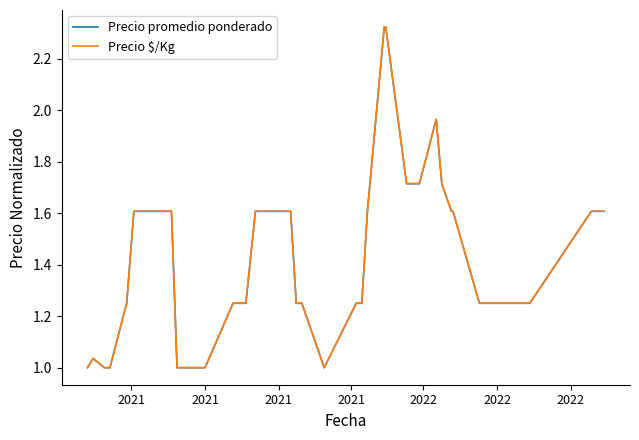

Which series has the largest range (max minus min)?

Precio $/Kg